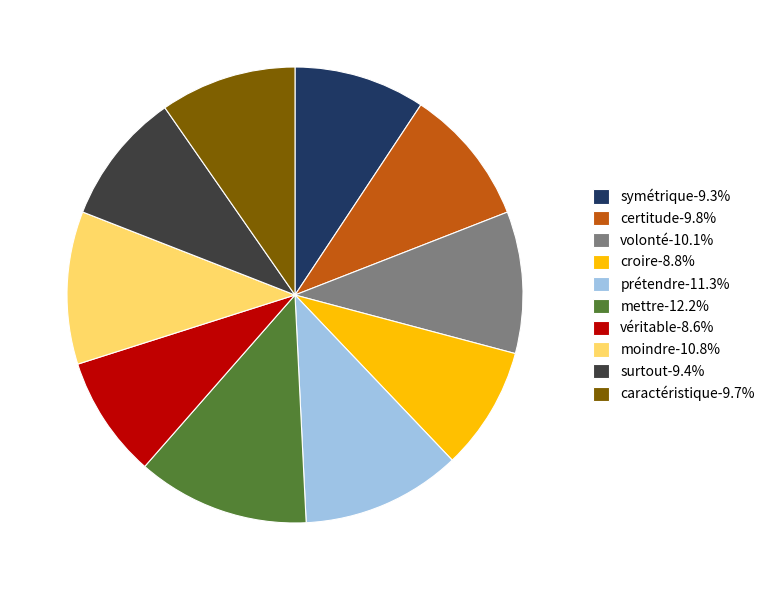

Does certitude represent more than half of the total?

No